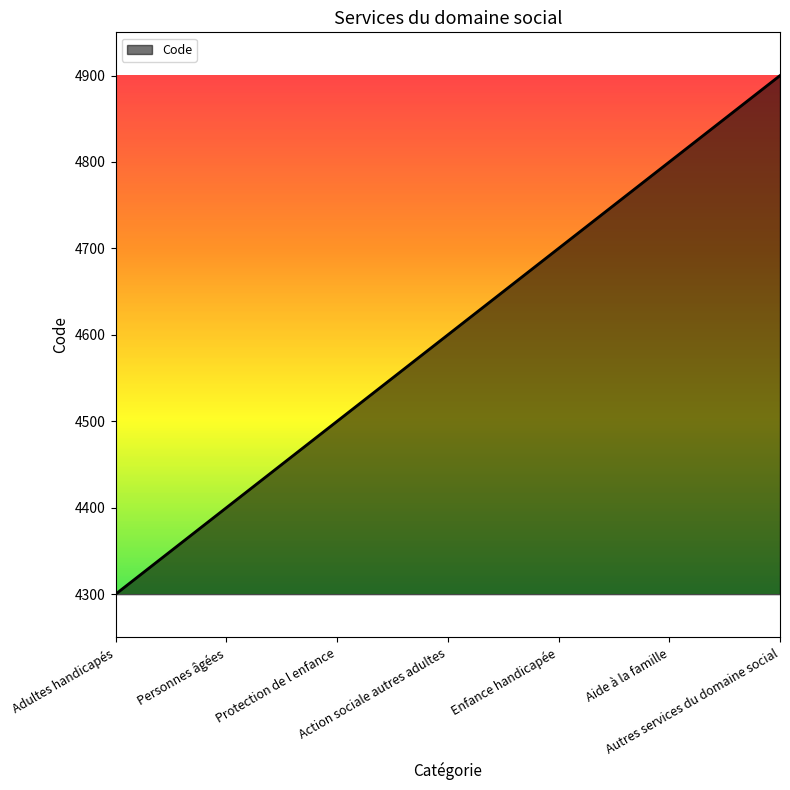

What is the minimum value shown in the chart?

4300